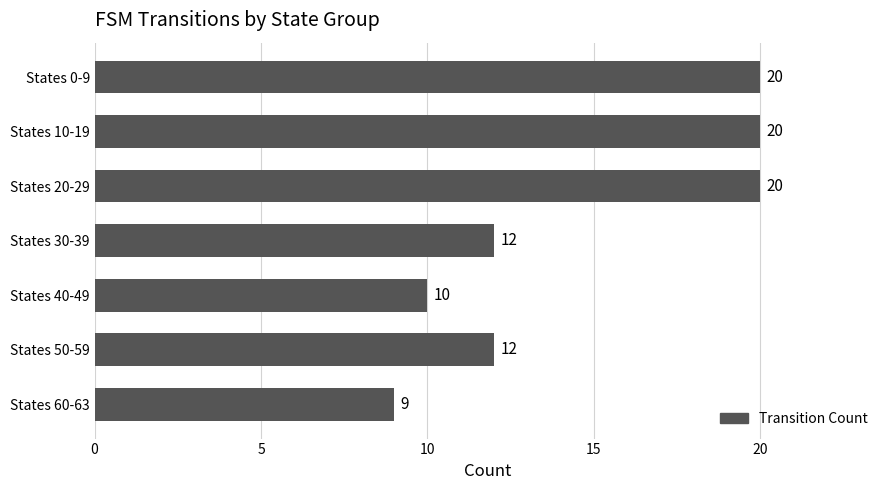

How many data points are less than 12?

2